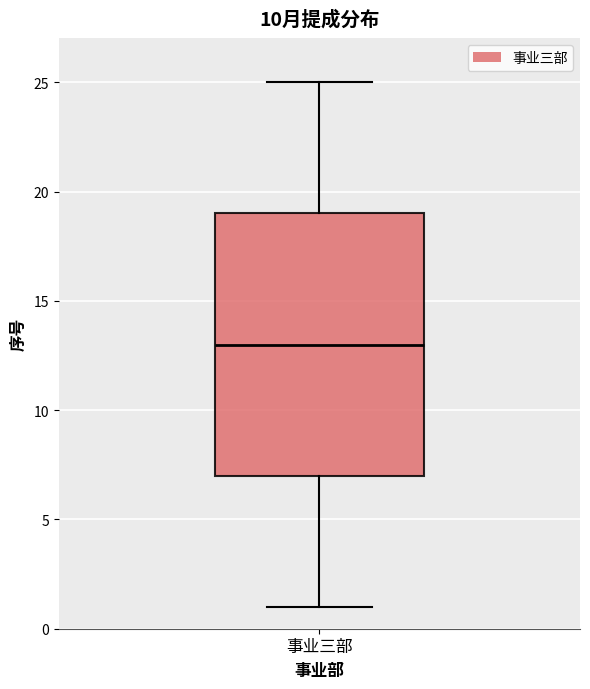

Where does the lower whisker of the box for 事业三部 end on the y-axis? The values are not printed on the chart, so give them approximately, as read against the axis.

1